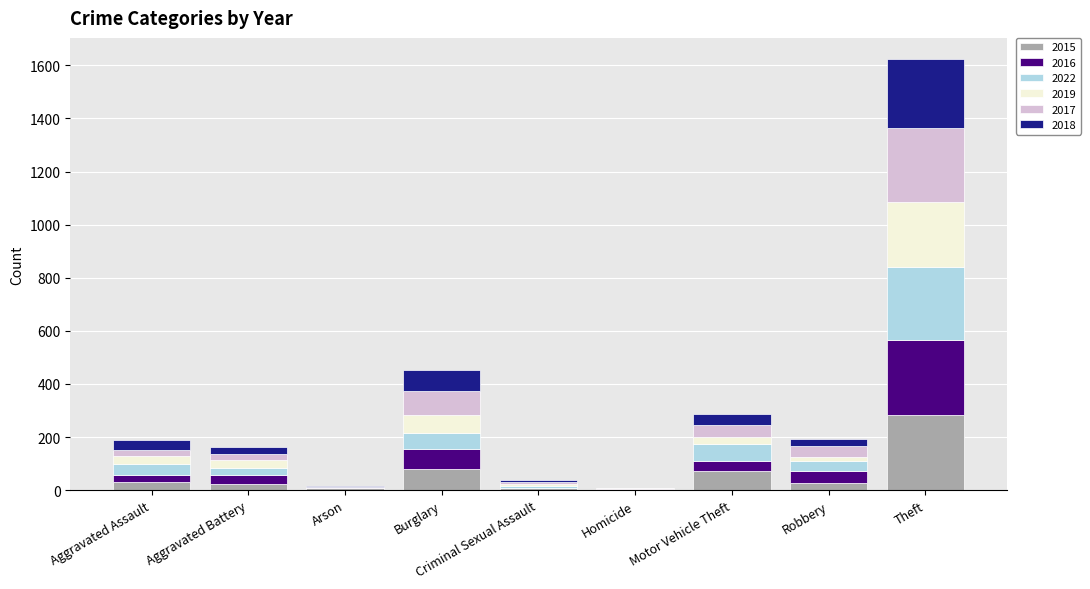

What is the average value of the 2016 series?

57